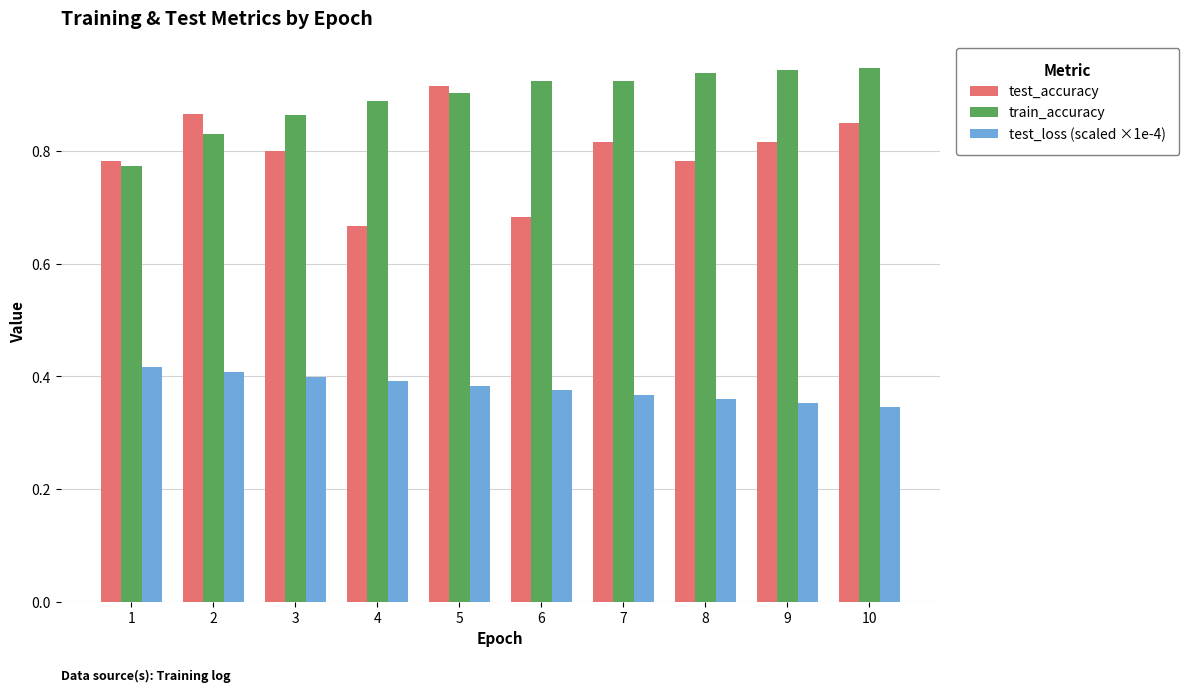

How many distinct data groups are displayed?

3